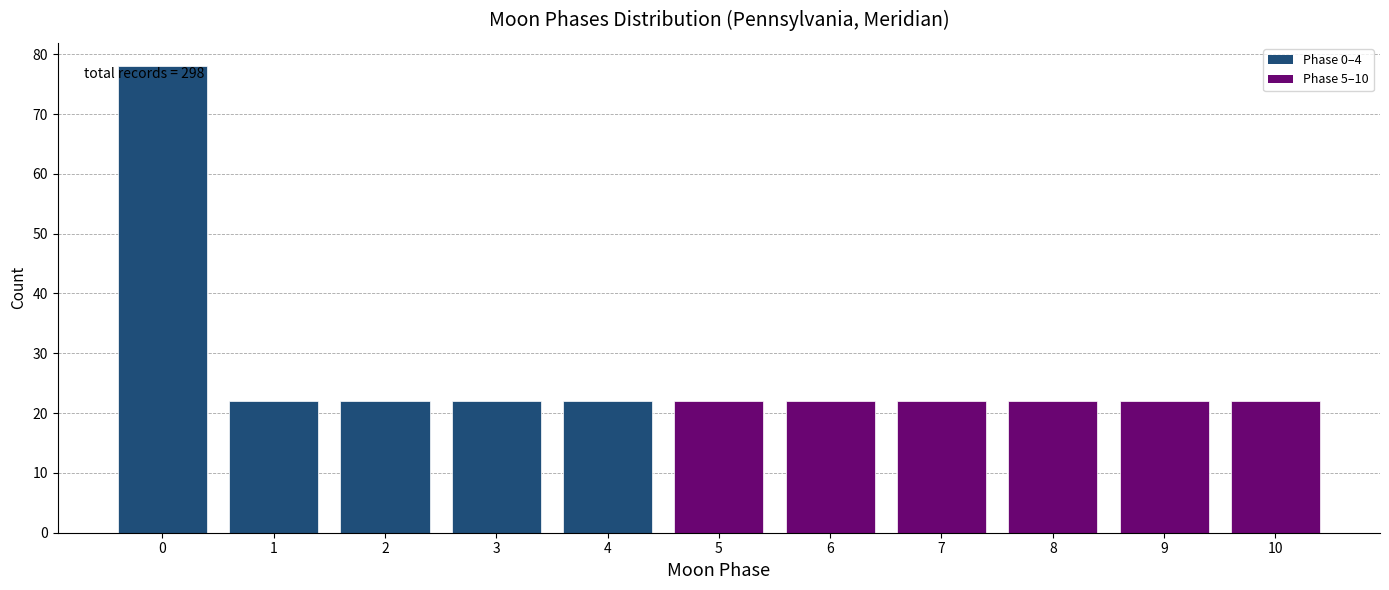

Reading left to right, extract all data points from this chart.

0=78	1=22	2=22	3=22	4=22	5=22	6=22	7=22	8=22	9=22	10=22